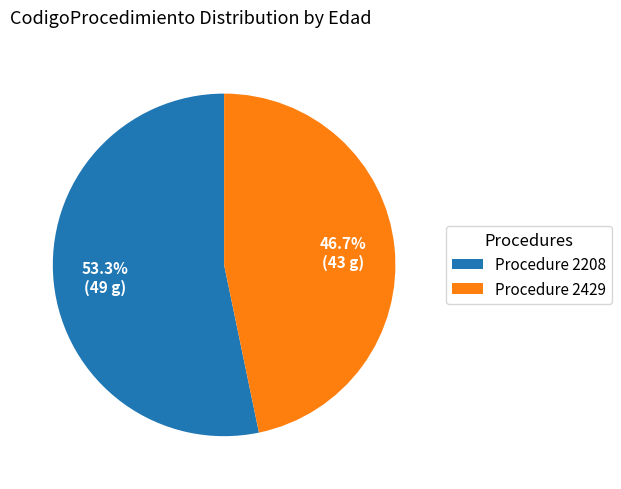

Rank the categories by value from lowest to highest.

Procedure 2429, Procedure 2208